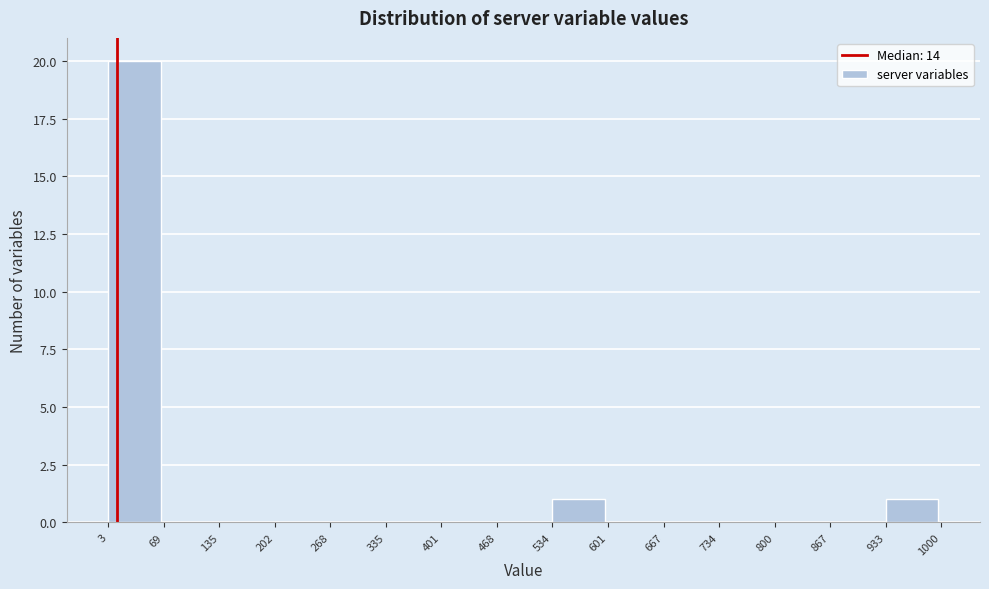

Reading left to right, list every bar in this chart as the range it spans on the x-axis followed by its height. The values are not printed on the chart, so give them approximately, as read against the axis.

3 to 69: 20
69 to 135: 0
135 to 202: 0
202 to 268: 0
268 to 335: 0
335 to 401: 0
401 to 468: 0
468 to 534: 0
534 to 601: 1
601 to 667: 0
667 to 734: 0
734 to 800: 0
800 to 867: 0
867 to 933: 0
933 to 1000: 1